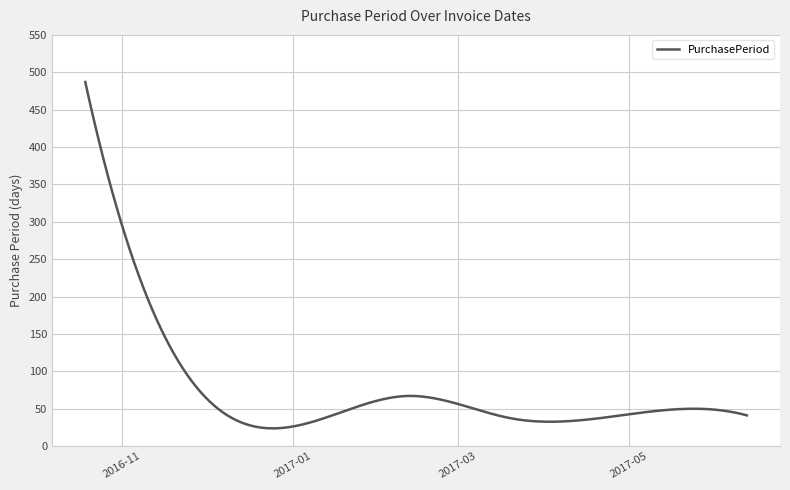

Does the chart display data point markers on the line(s)?

No